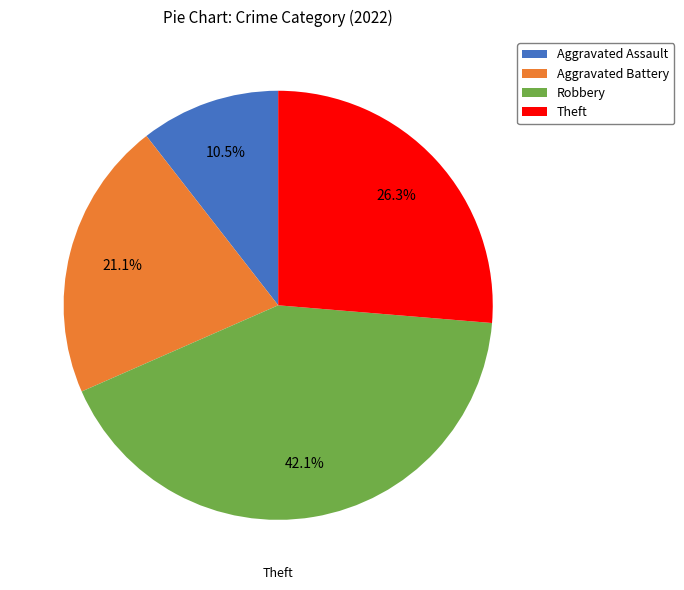

Count the number of slices in the pie.

4